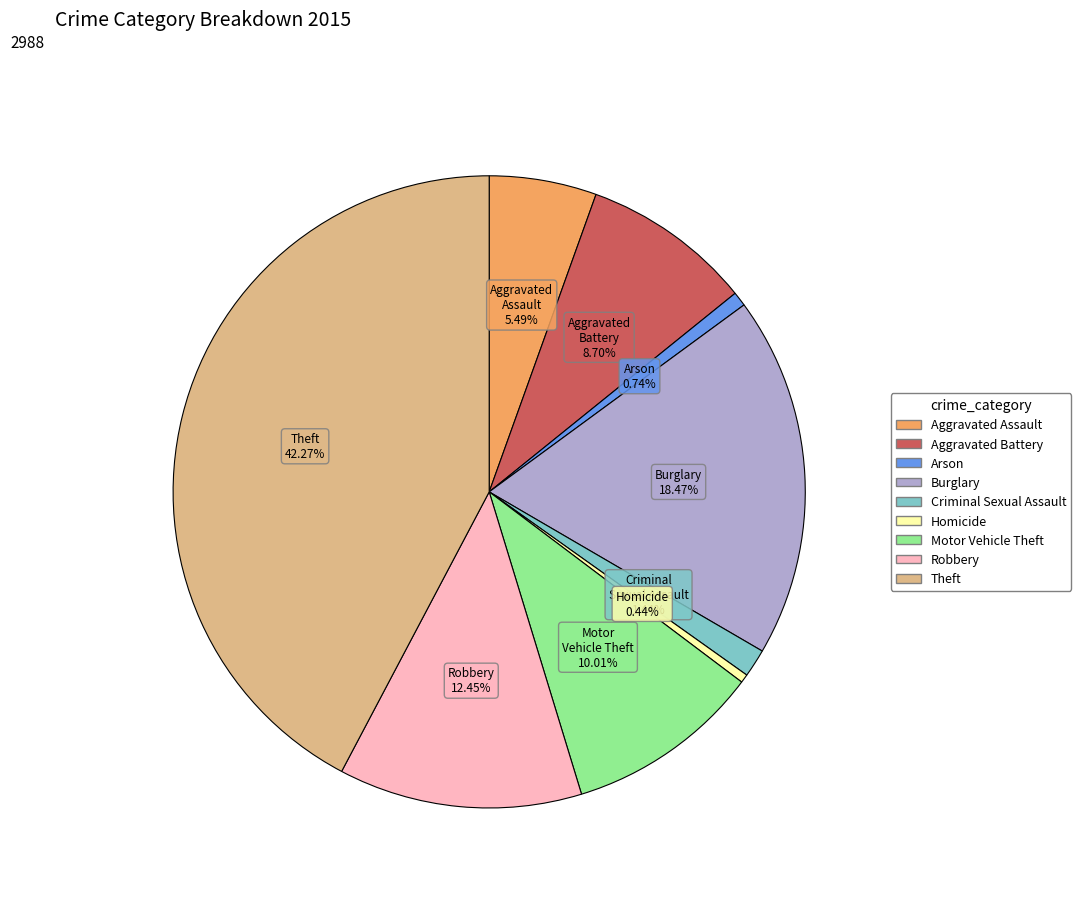

Is Theft the majority of the pie?

No